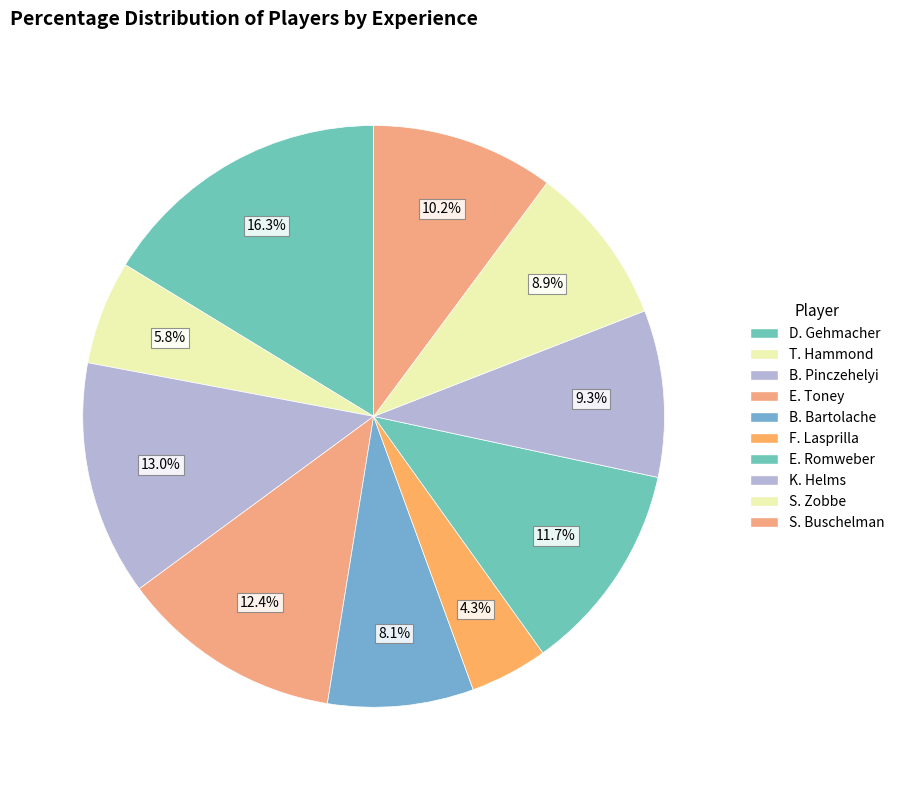

Does E. Romweber represent more than half of the total?

No